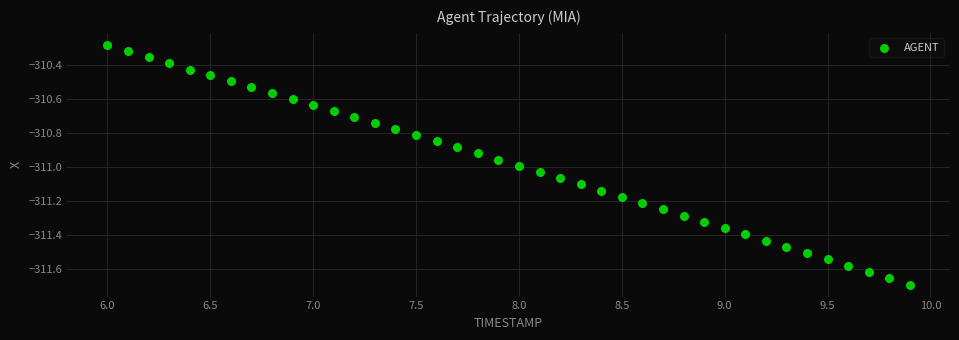

What is the range of X values (max minus min)?

3.9